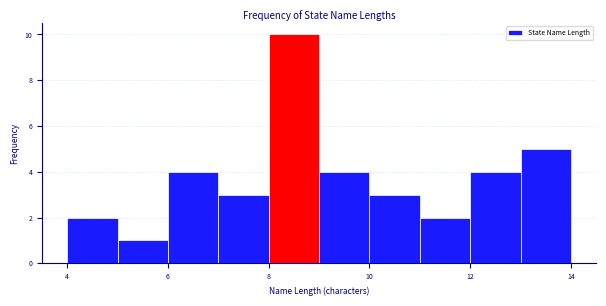

What is the height of the bar covering 4 to 5 on the x-axis? The values are not printed on the chart, so give them approximately, as read against the axis.

2